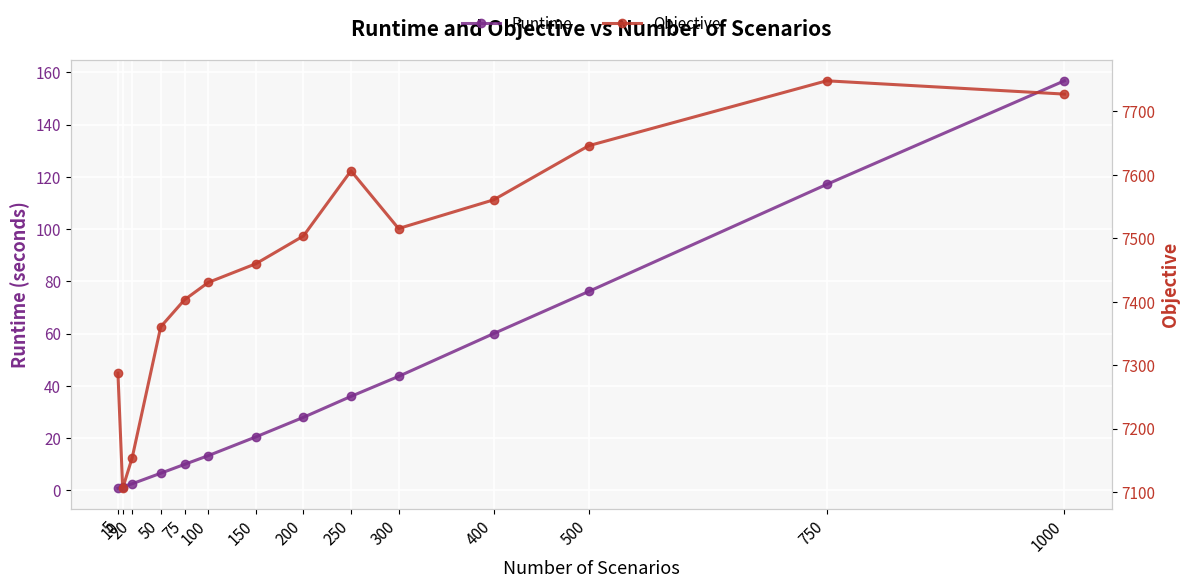

True or false: Objective and Runtime intersect in this chart.

False